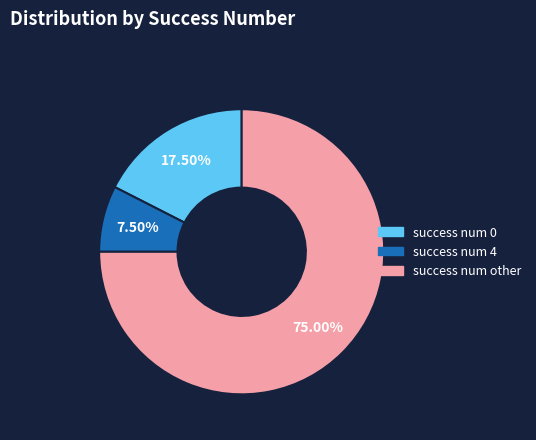

Rank the categories by value from highest to lowest.

success num other, success num 0, success num 4